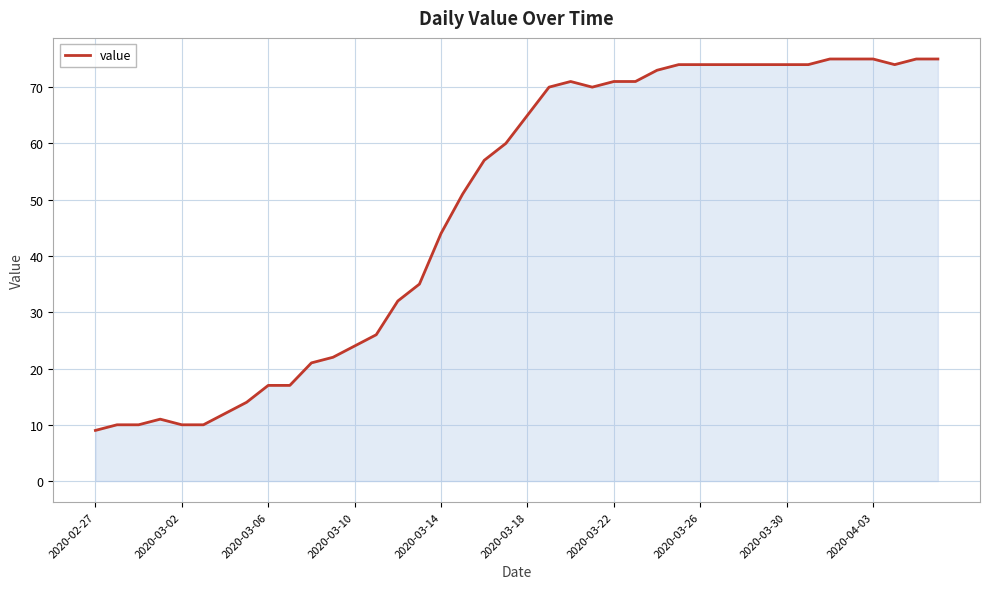

What is the minimum value shown in the chart?

9